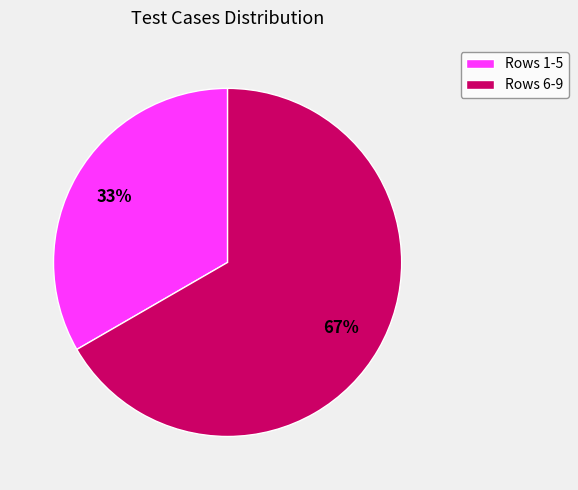

How many slices are in this pie chart?

2